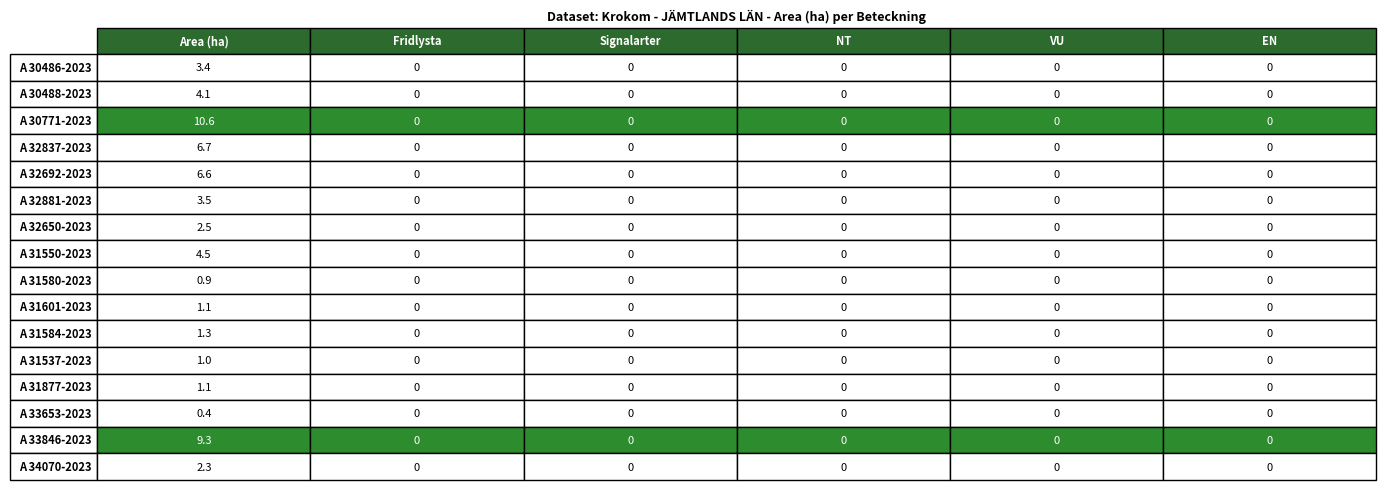

What is the label of the 1st bar from the right?

A 34070-2023